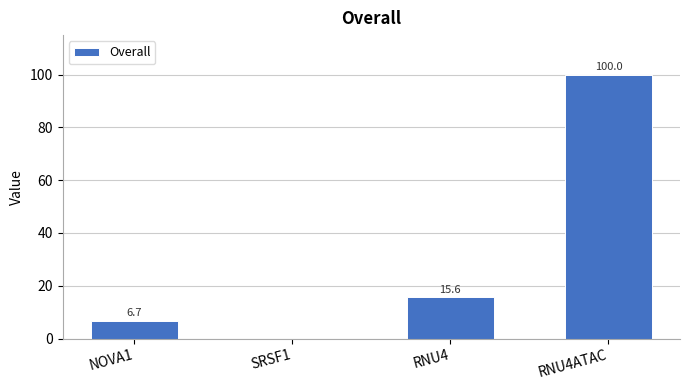

What is the sum of all values?

122.3